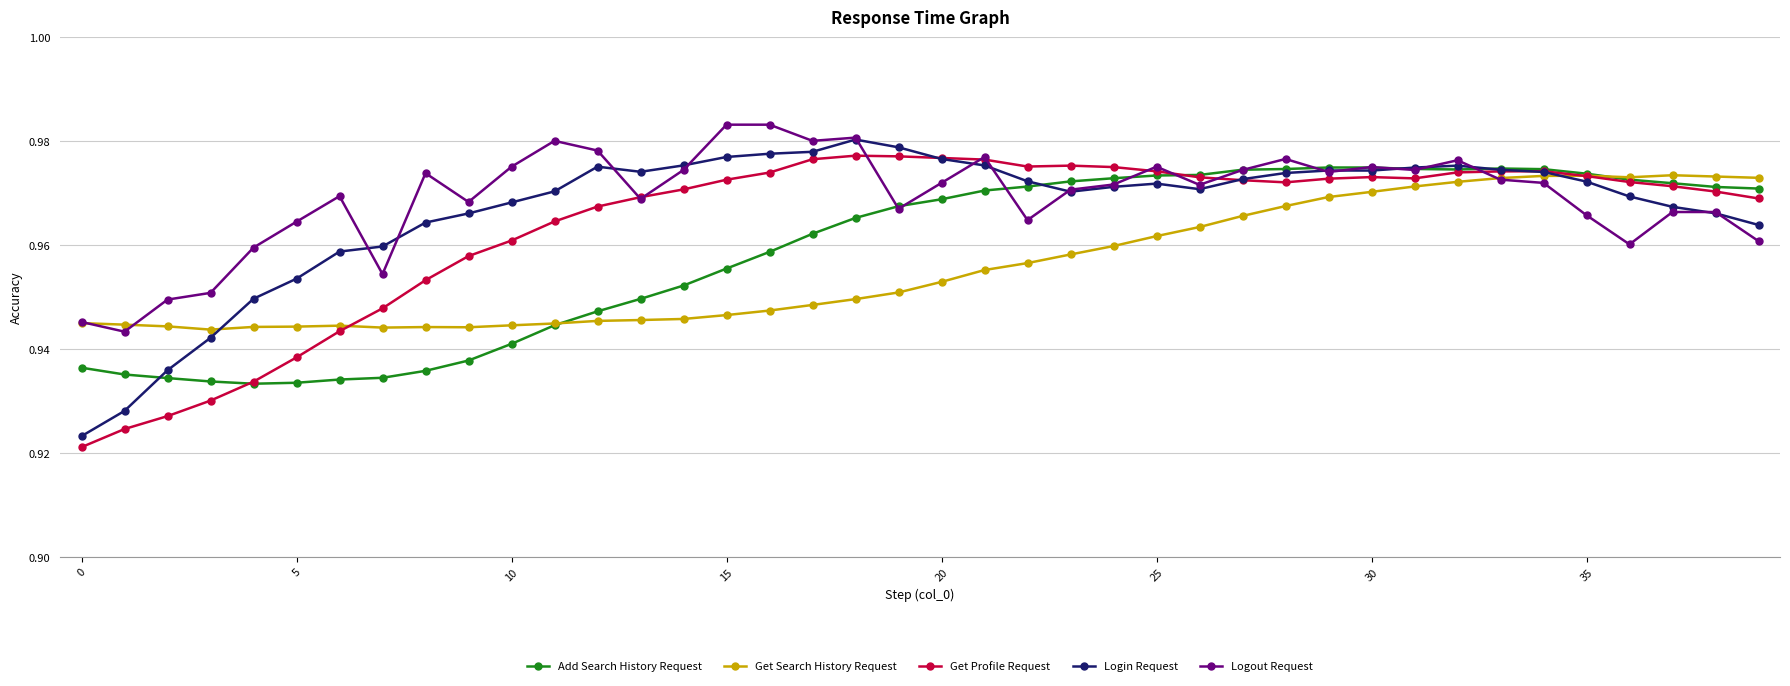

Rank the series by their average value, from highest to lowest.

Logout Request, Login Request, Get Profile Request, Add Search History Request, Get Search History Request